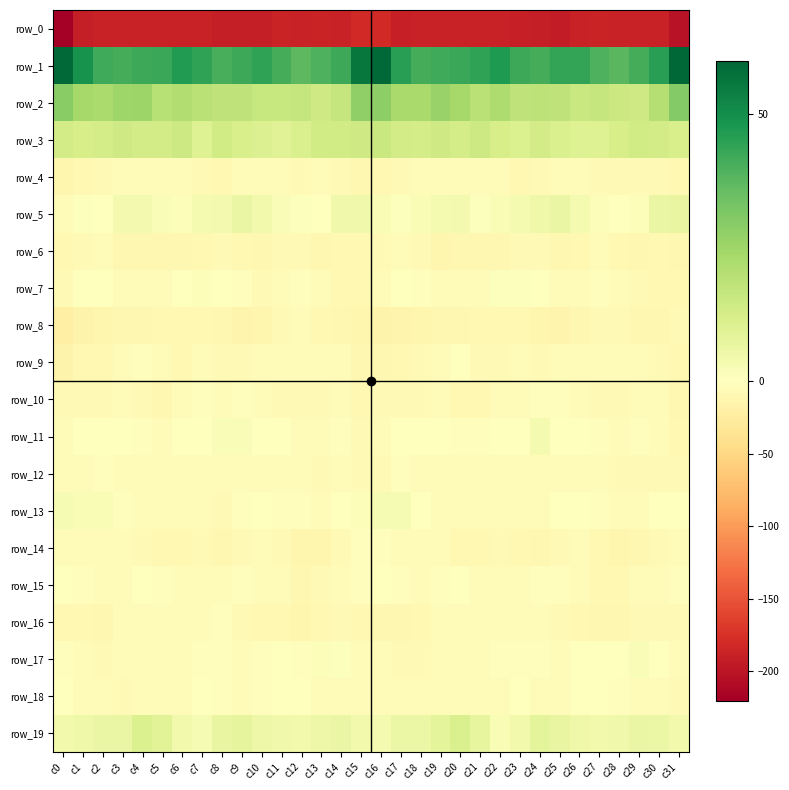

The value of row_8 at c9 is -13.8. True or false?

True